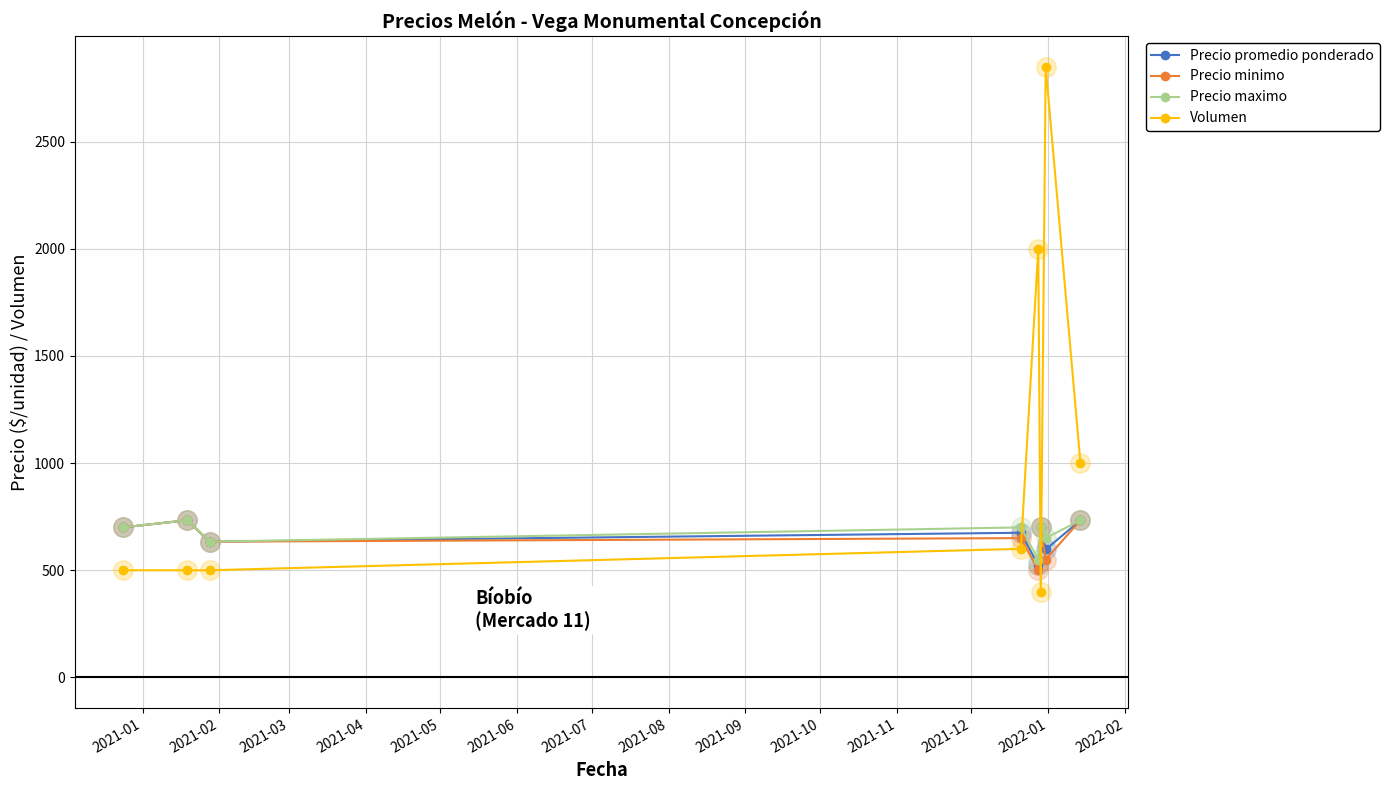

Which series has the largest total across all categories?

Volumen